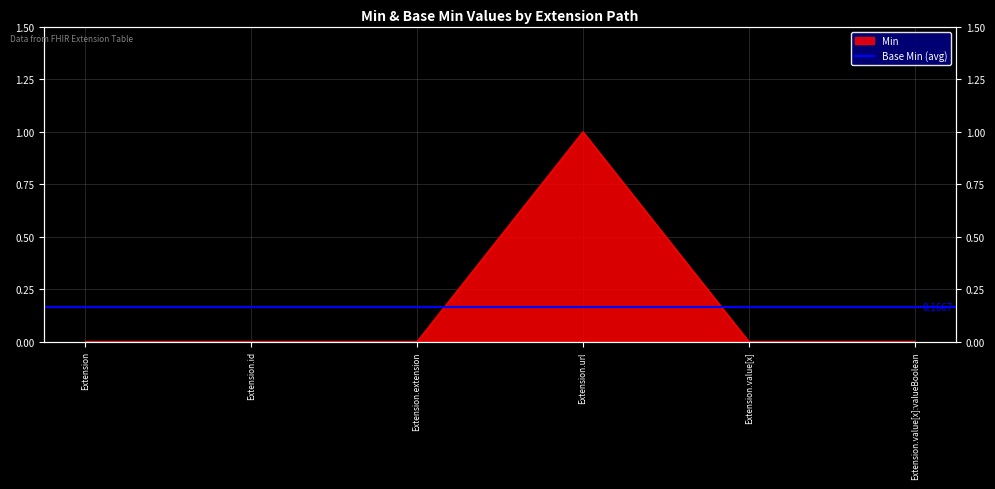

How many values are above zero?

1